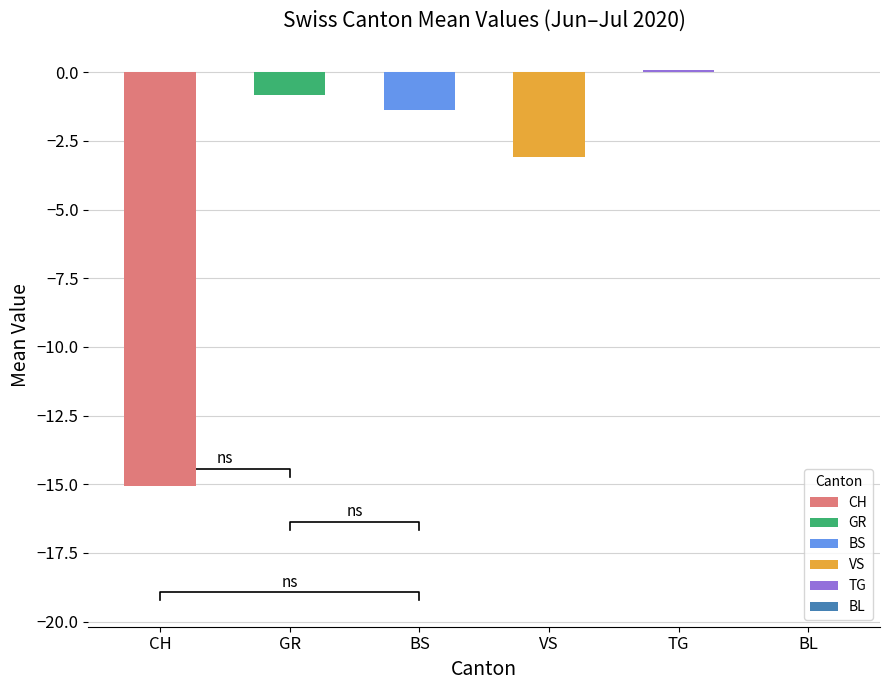

Which series has the largest range (max minus min)?

CH